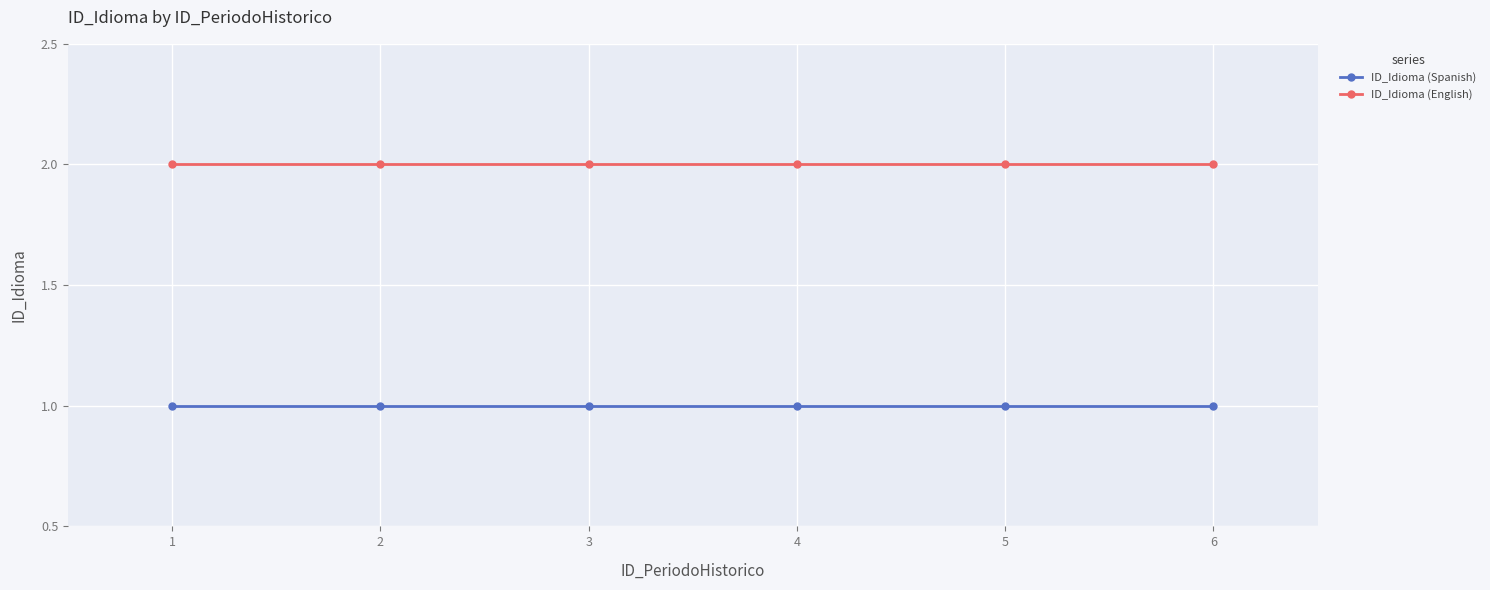

What is the value of the ID_Idioma (Spanish) point at the 4th from the left?

1